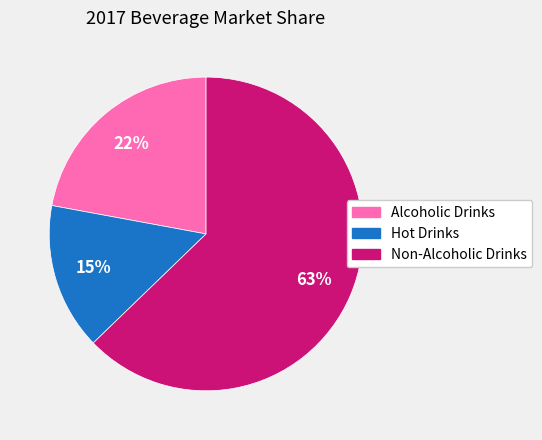

Between Non-Alcoholic Drinks and Alcoholic Drinks, which is larger?

Non-Alcoholic Drinks